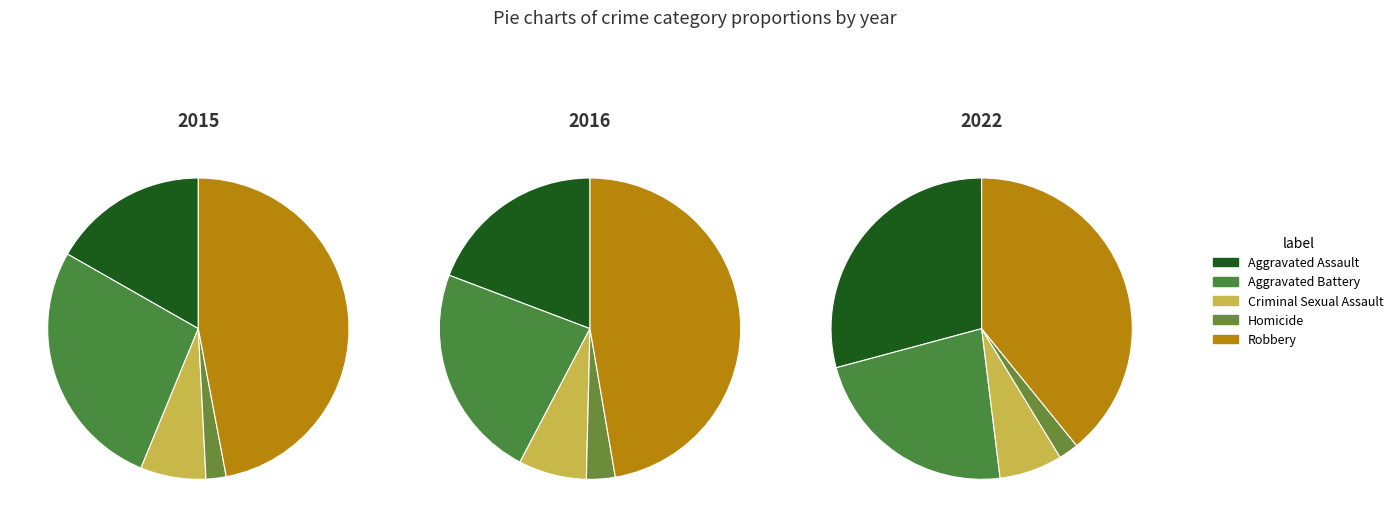

What is the difference between the highest and lowest values at Robbery?

36